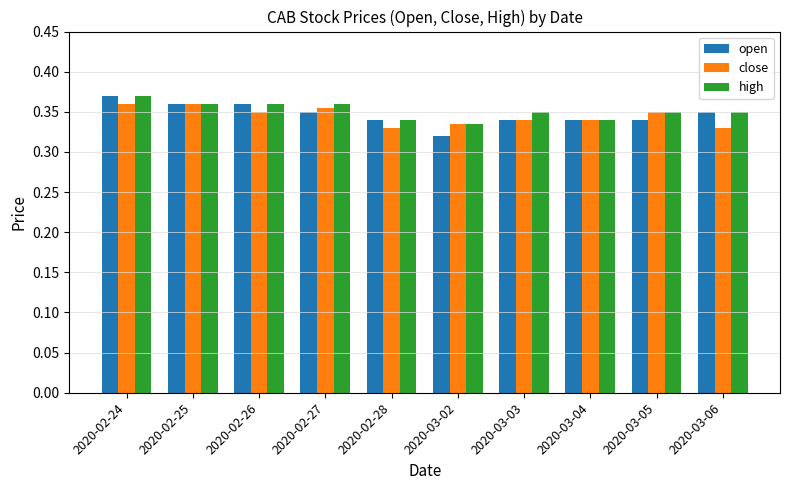

The high series shows 0.6 at 2020-03-06. True or false?

False